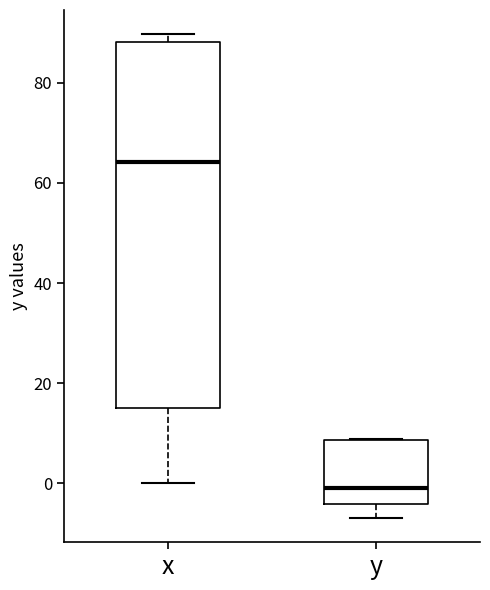

Reading left to right, read every box against the y-axis: the position of its median line, the range the box covers, and the ends of its whiskers. The values are not printed on the chart, so give them approximately, as read against the axis.

x: median 64, box 16 to 88, whiskers 0 to 90
y: median 0, box -4 to 8, whiskers -6 to 8